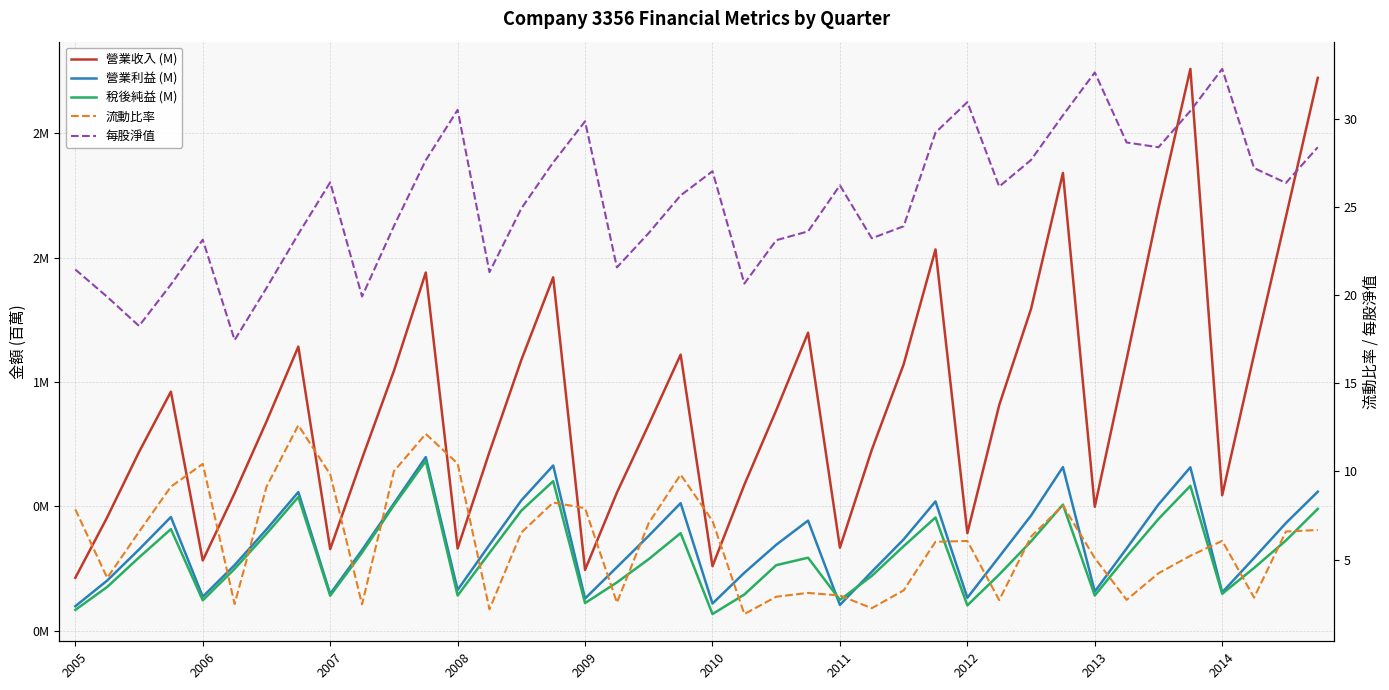

Which series has the largest total across all categories?

每股淨值